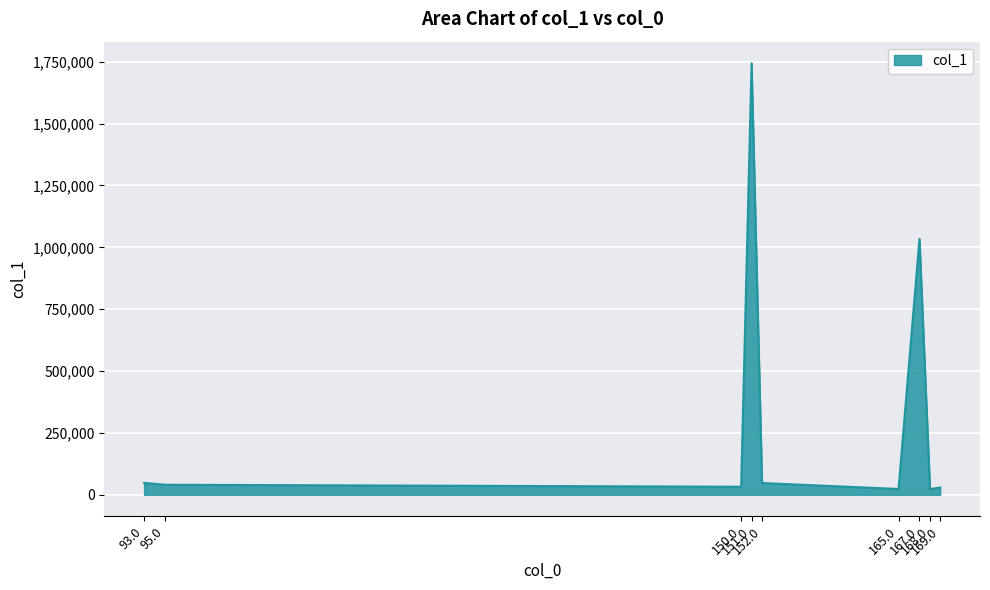

What is the difference between the maximum and minimum values?

1720800.4